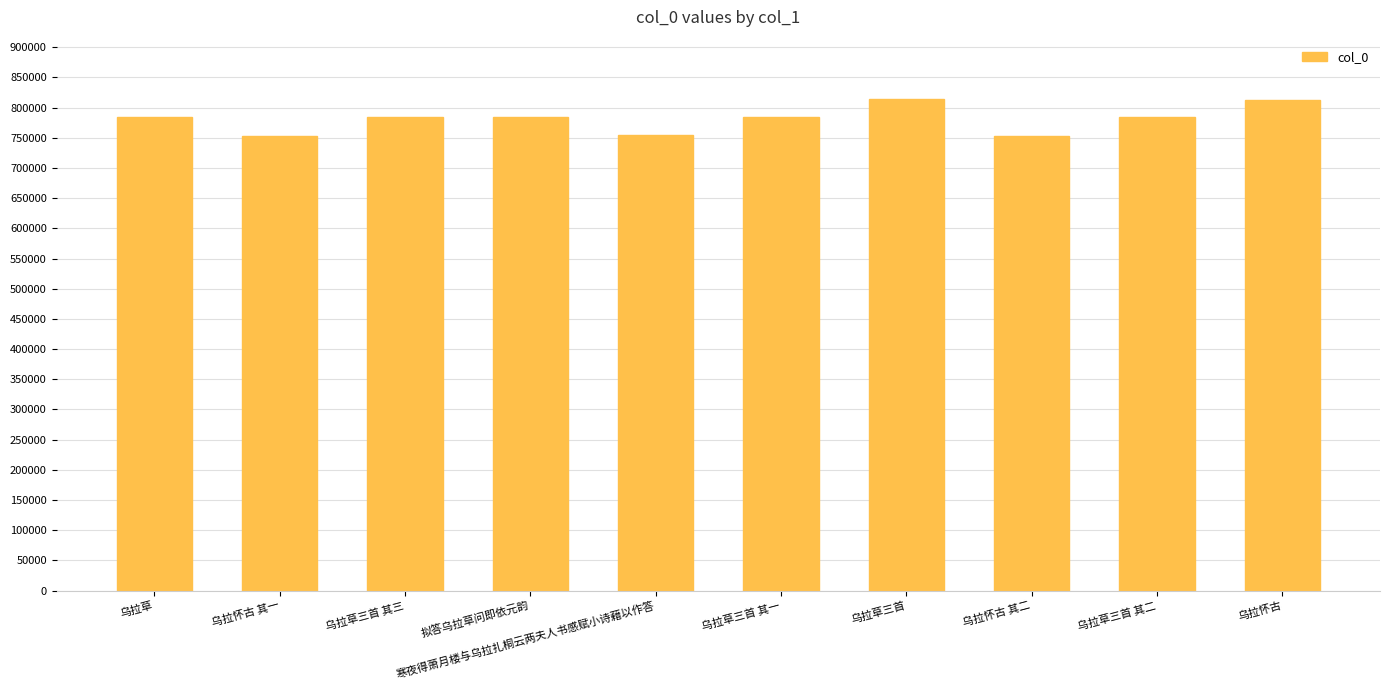

What is the change in value from 拟答乌拉草问即依元韵 to 寒夜得萧月楼与乌拉扎桐云两夫人书感赋小诗藉以作答?

-28475